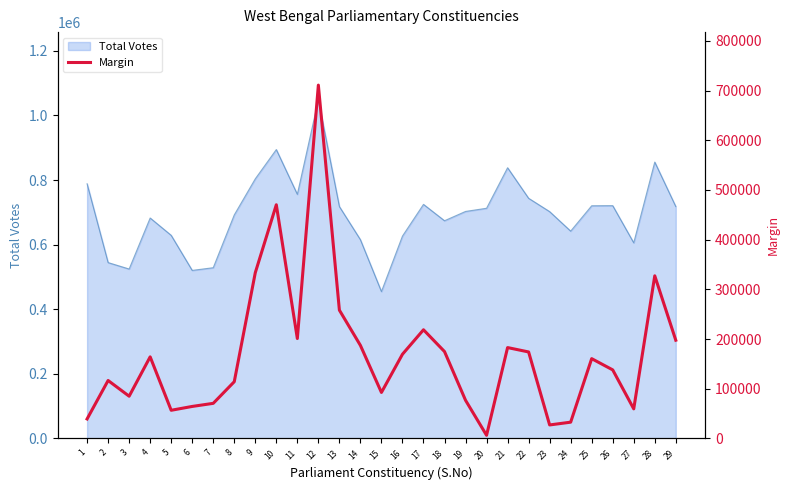

At which label is the value closest to 358664?

9